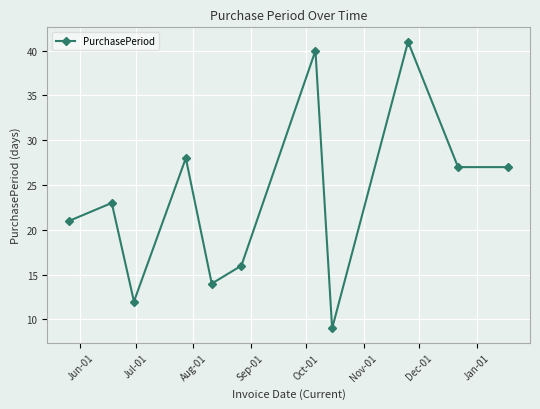

Reading right to left, transcribe all the data shown in this chart.

27	27	41	9	40	16	14	28	12	23	21